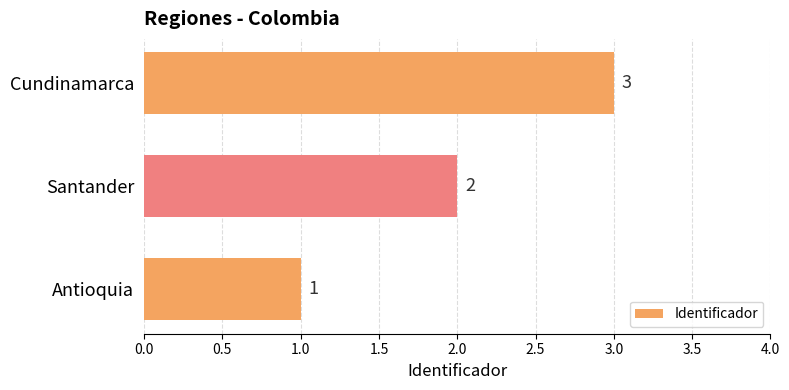

What is the change in value from Antioquia to Cundinamarca?

+2